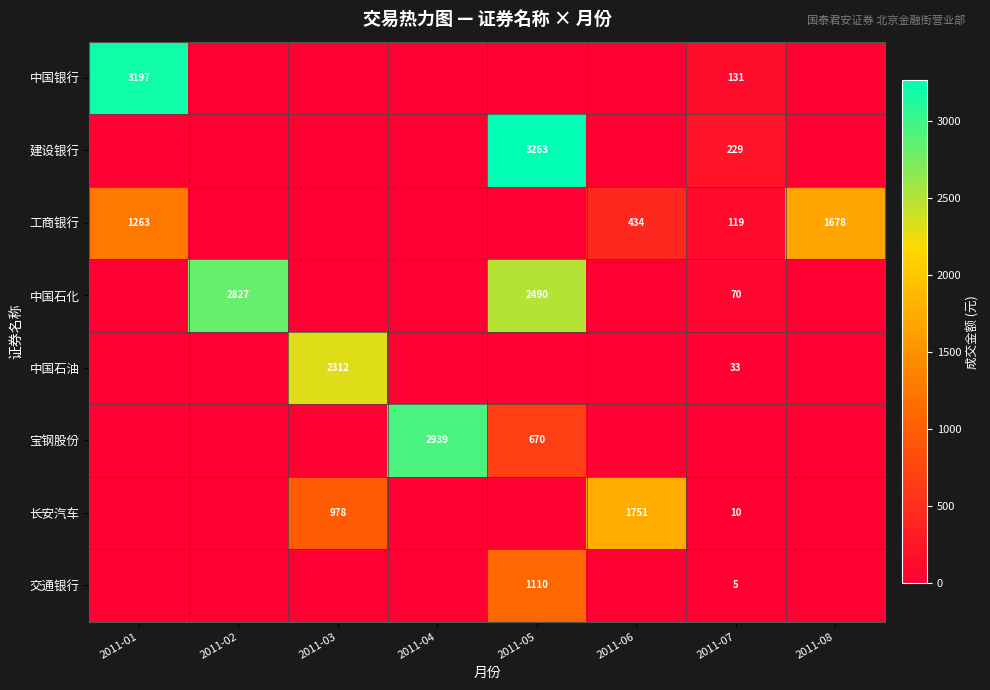

The value of 中国石油 at 2011-03 is 2312. True or false?

True